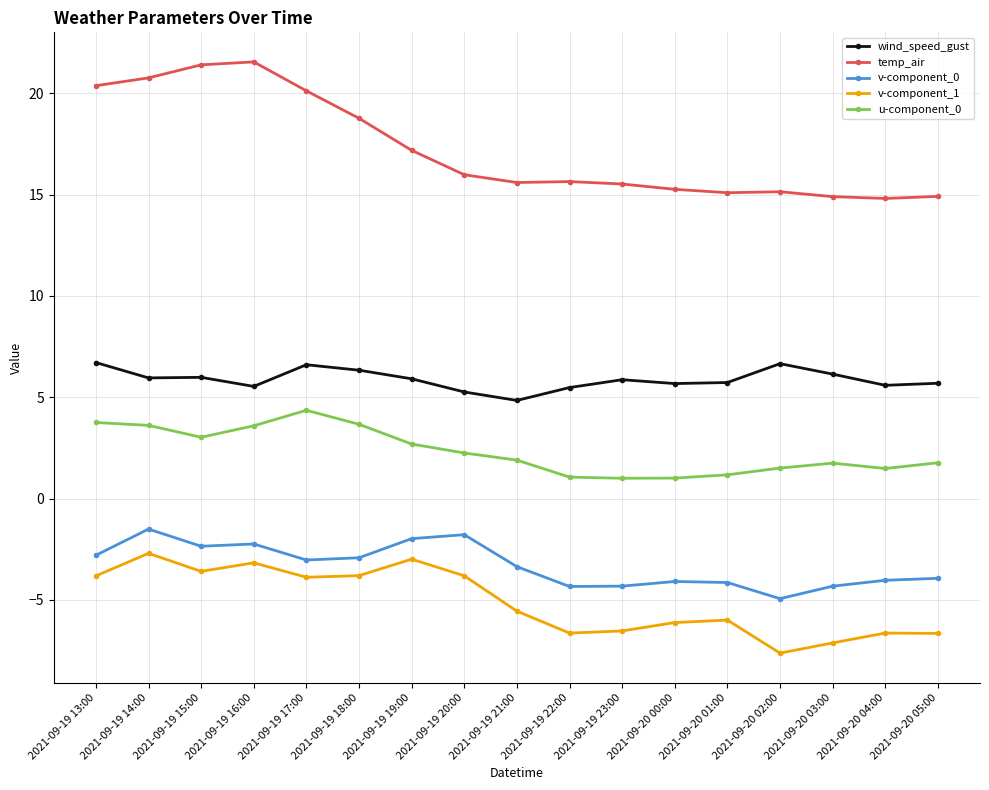

Is it true that wind_speed_gust equals 5.5 at 2021-09-19 22:00?

True